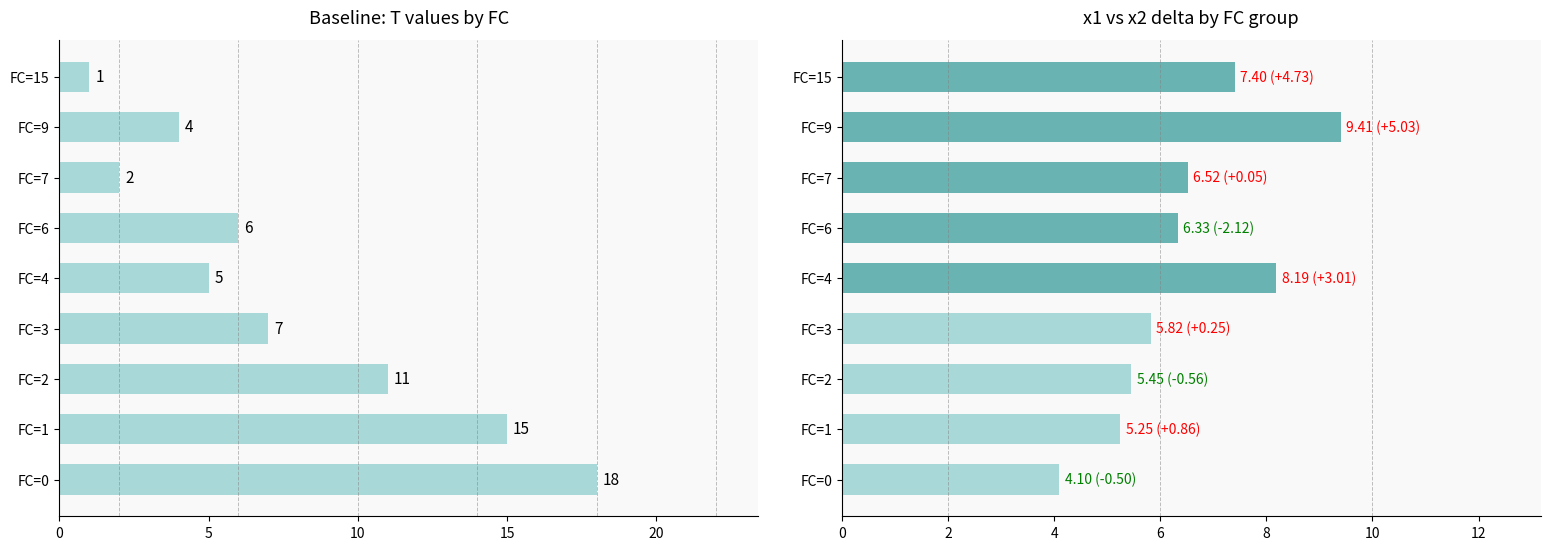

Rank the series by their average value, from highest to lowest.

T, x1